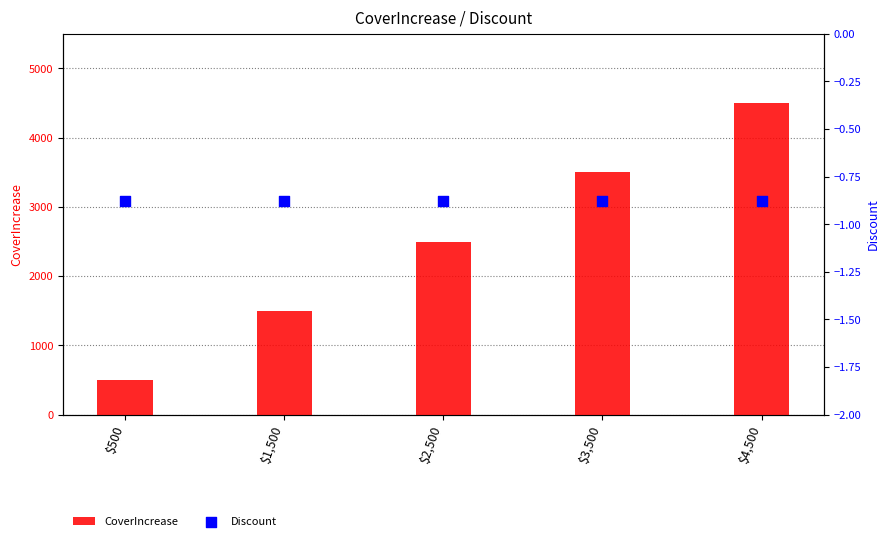

At how many categories does at least one series exceed 1354?

4